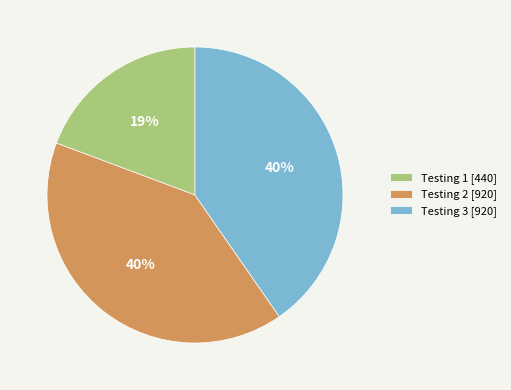

How many segments does this pie chart have?

3